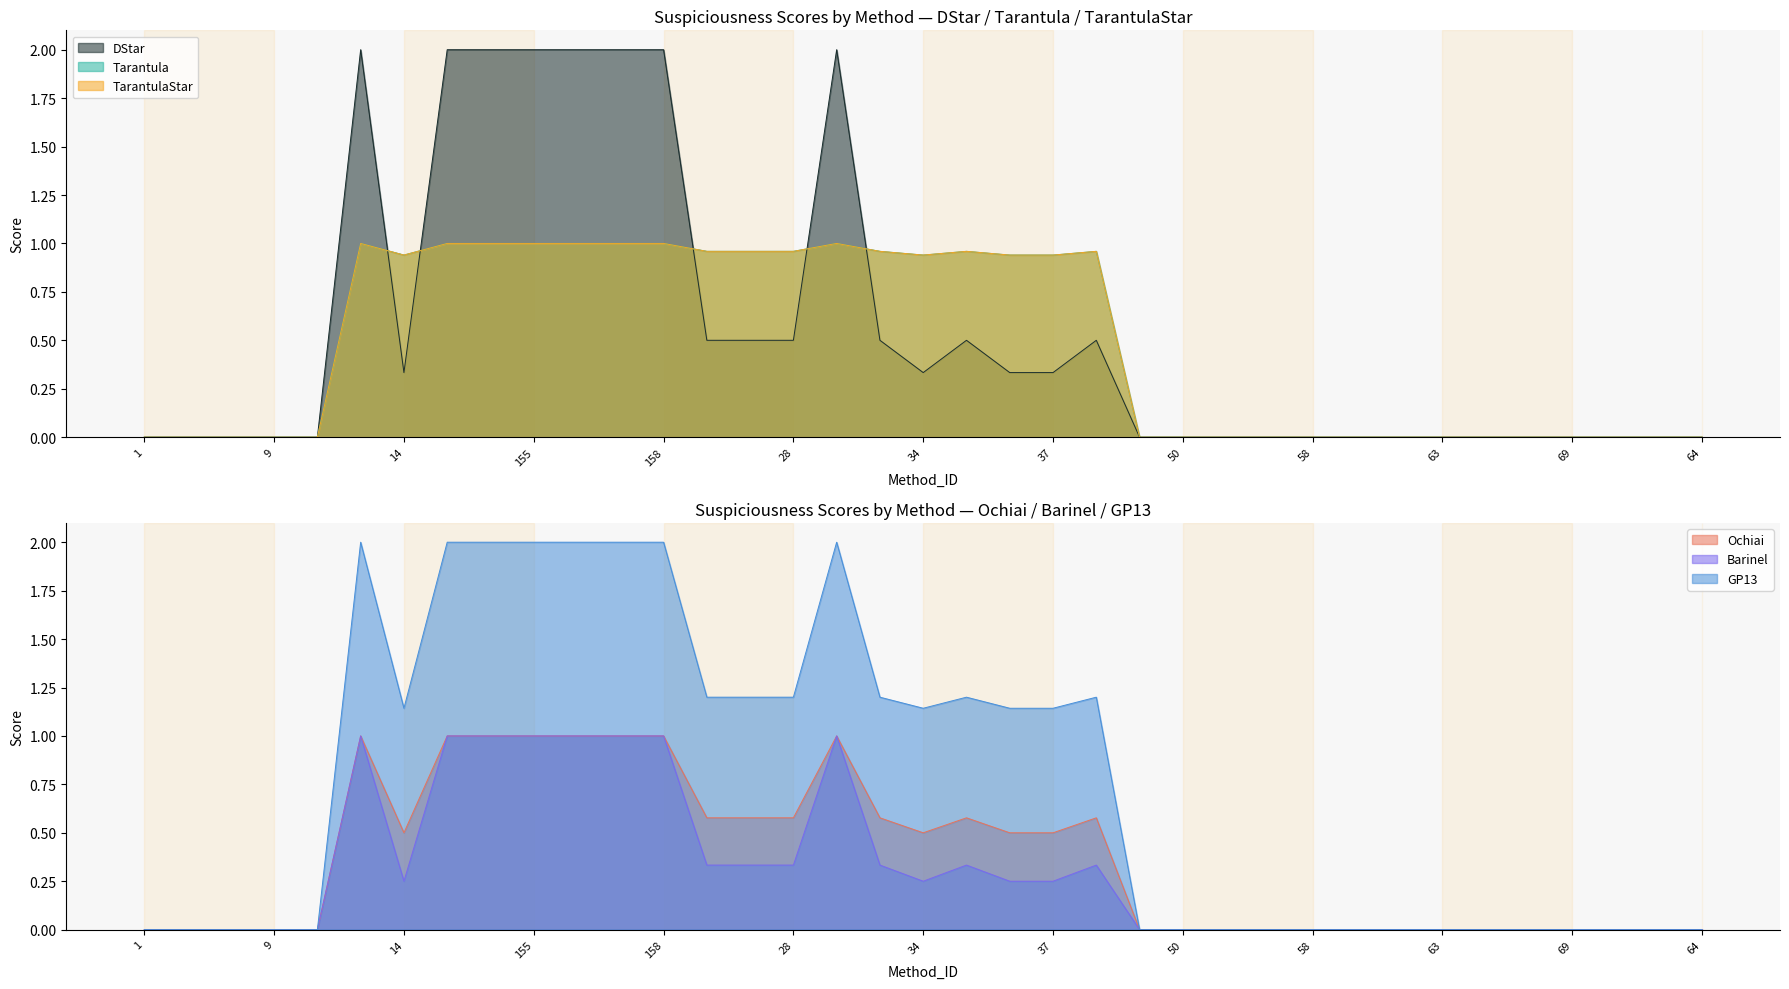

Where is DStar nearest to the value 1?

23